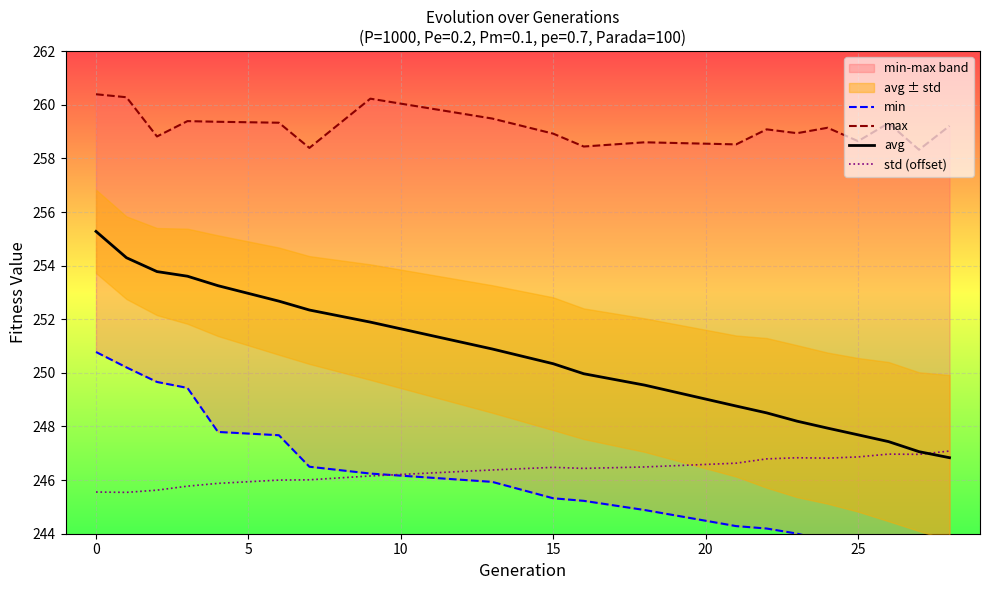

Is it true that std (offset) equals 374.8 at 0?

False